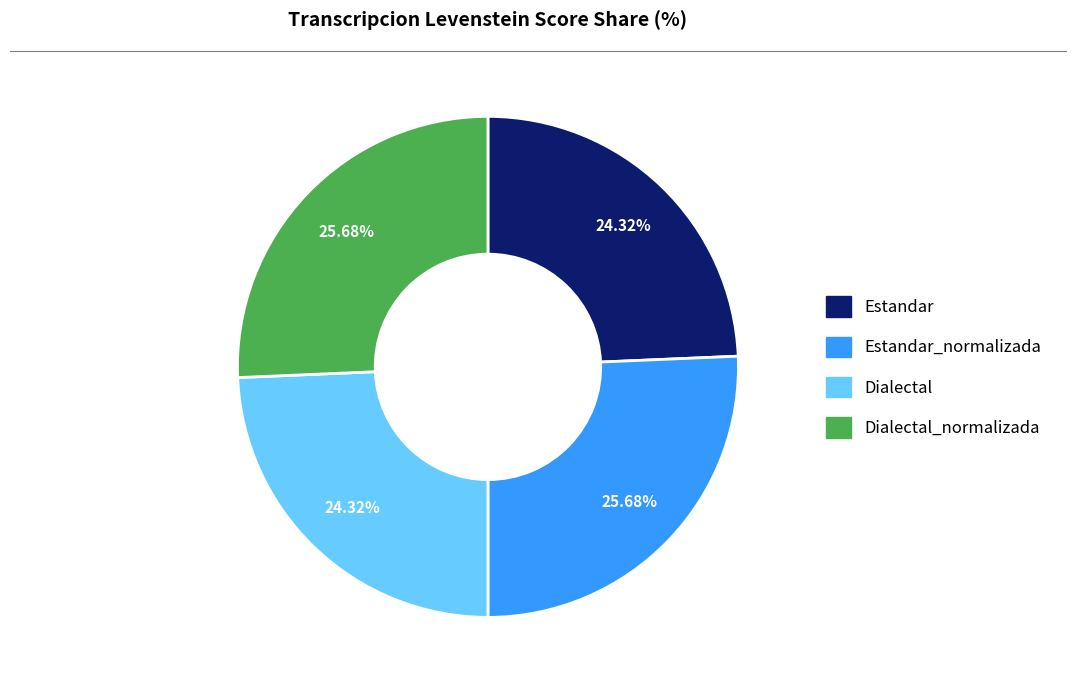

Do Dialectal and Estandar together represent more than half of the pie?

No